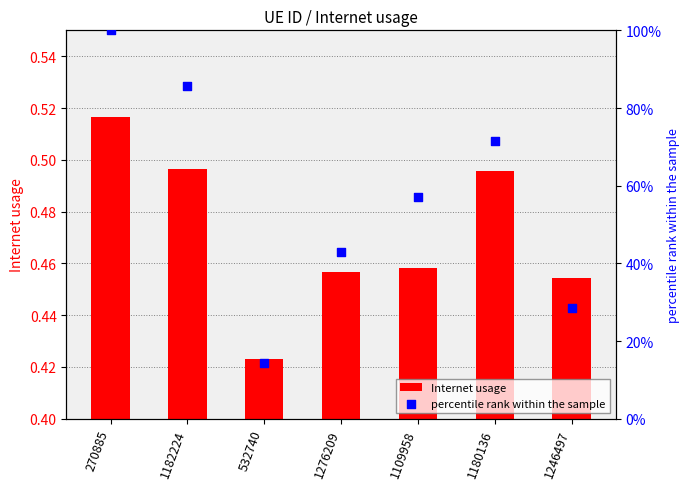

At which category is the sum across all series the highest?

270885